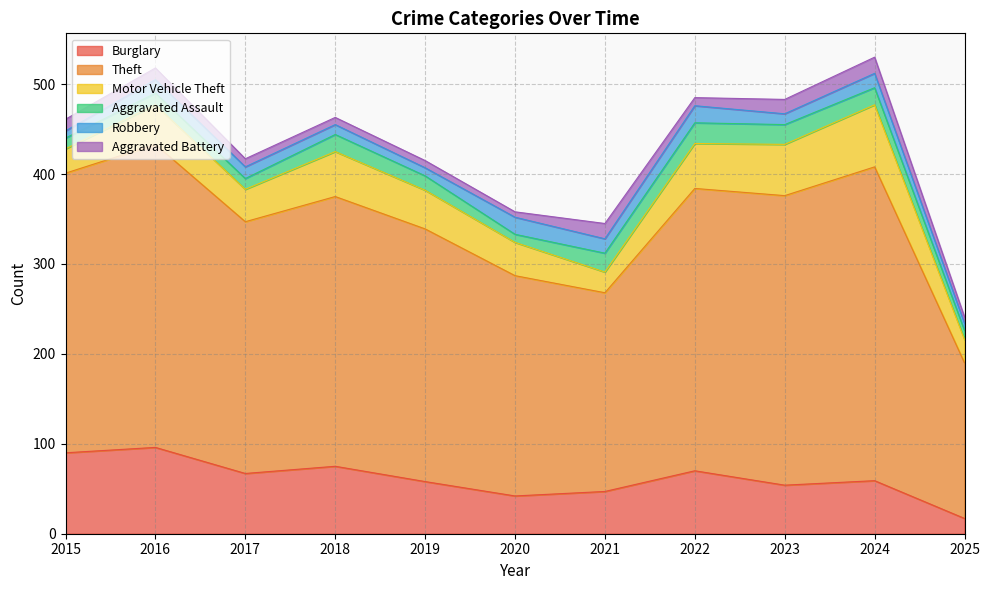

True or false: Burglary has a value of 75 at 2018.

True